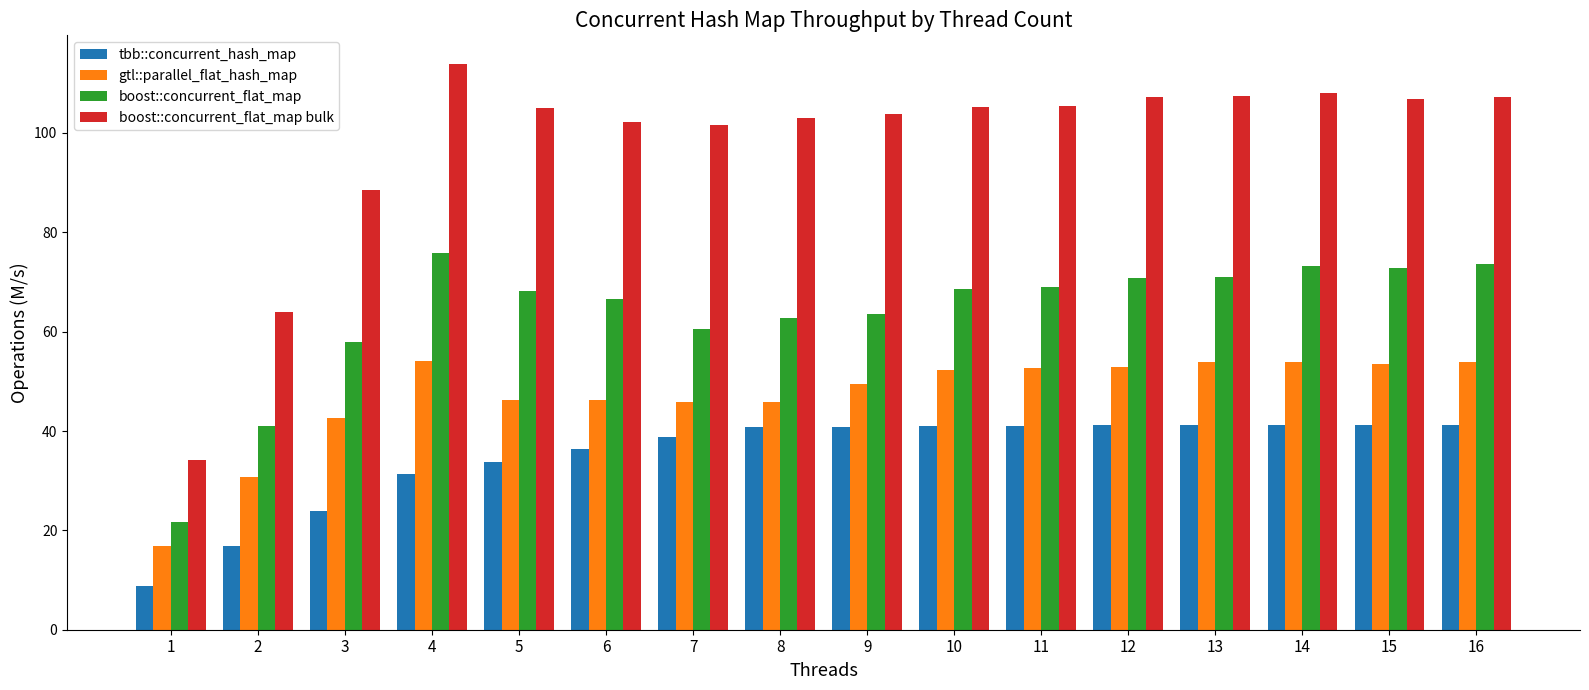

Rank the series by their maximum value, from lowest to highest.

tbb::concurrent_hash_map, gtl::parallel_flat_hash_map, boost::concurrent_flat_map, boost::concurrent_flat_map bulk